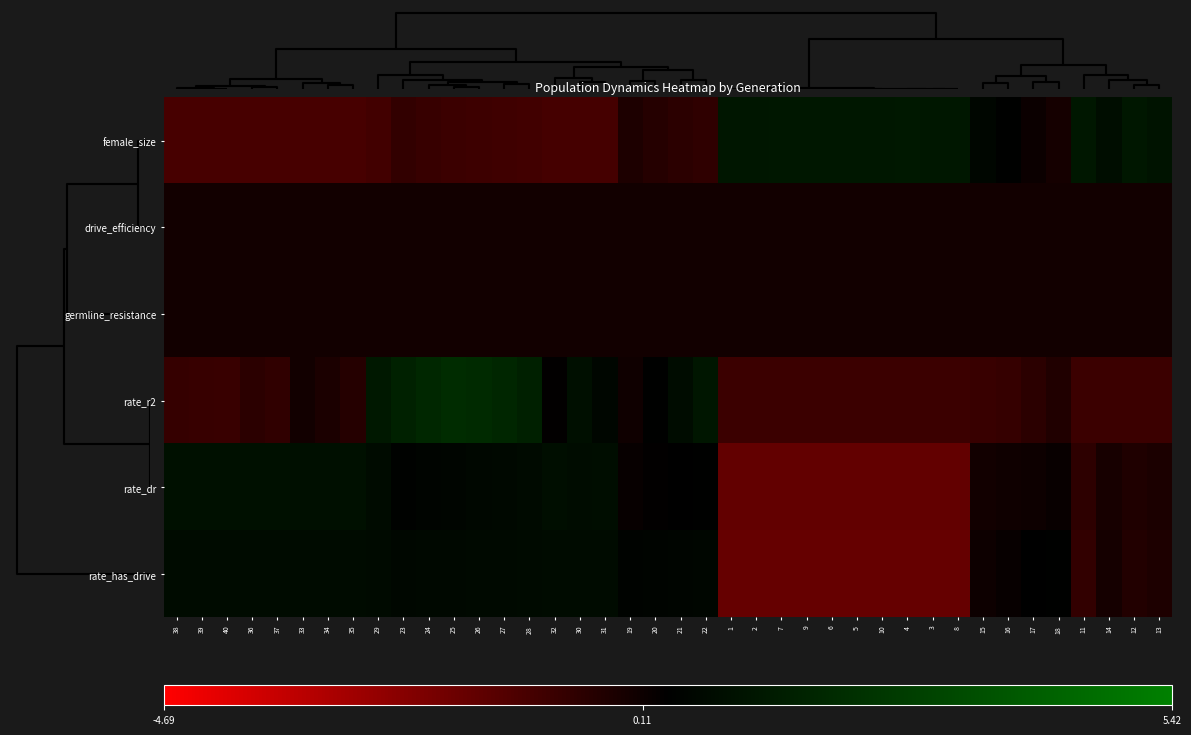

Which has a higher value, 37 or 32?

32